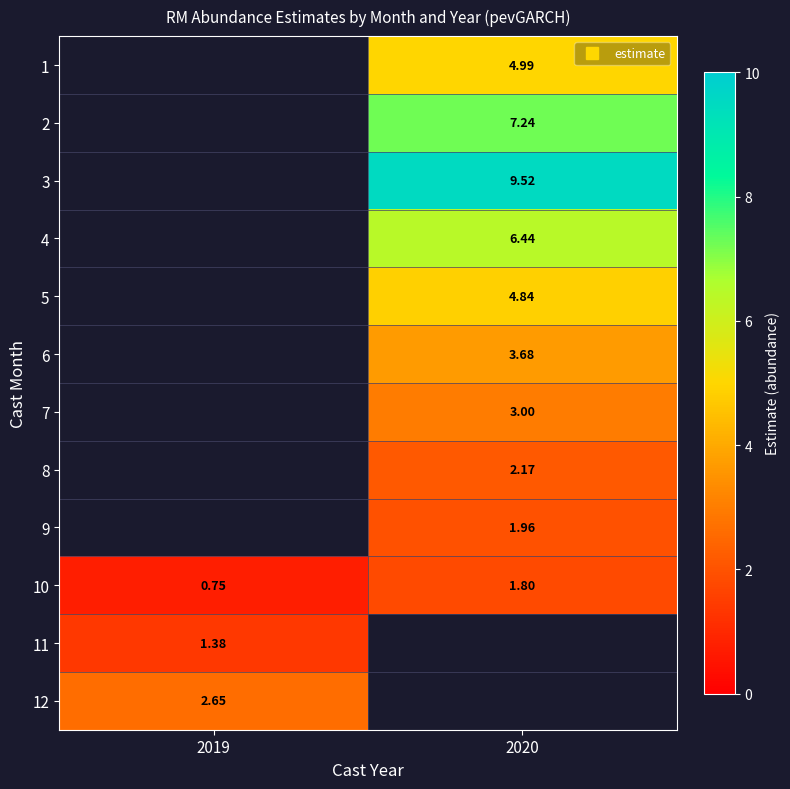

What value does the 1 series have at 2020?

5.0